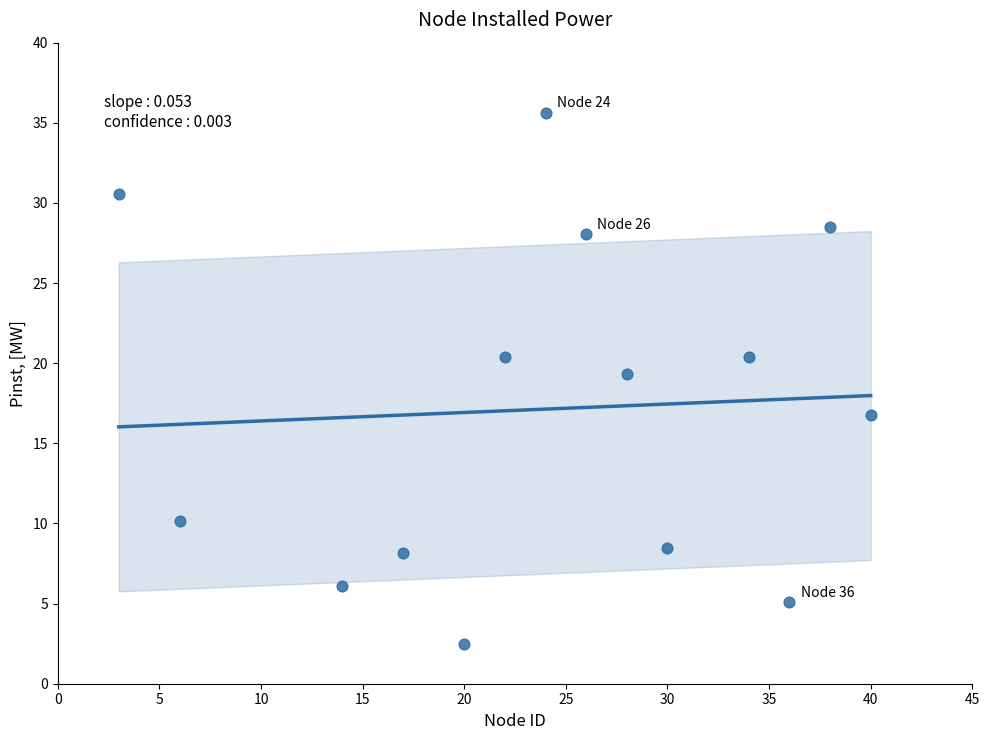

What is the range of Y values (max minus min)?

33.1